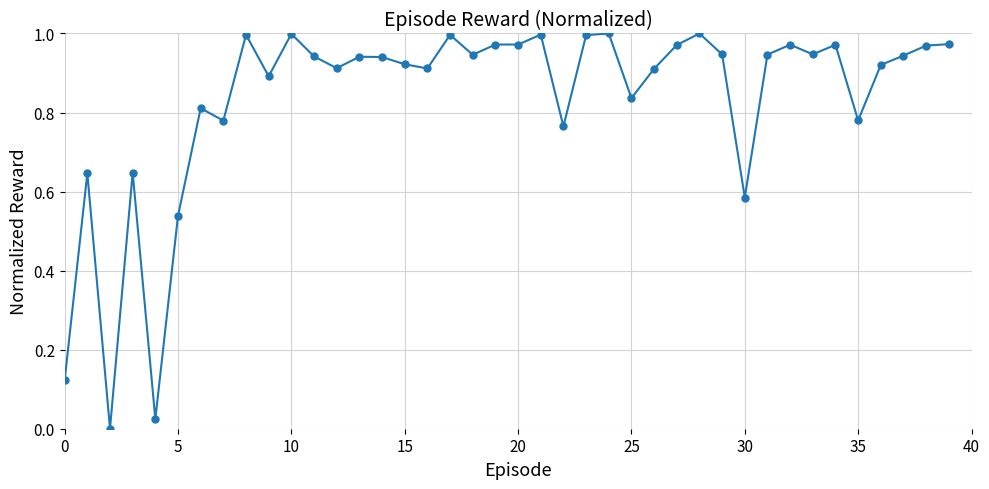

What is the sum of all values?

33.3